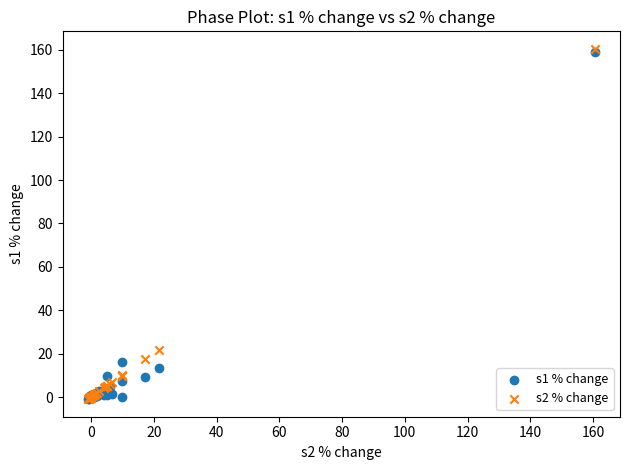

Across all series, what Y value is closest to 79?

21.6